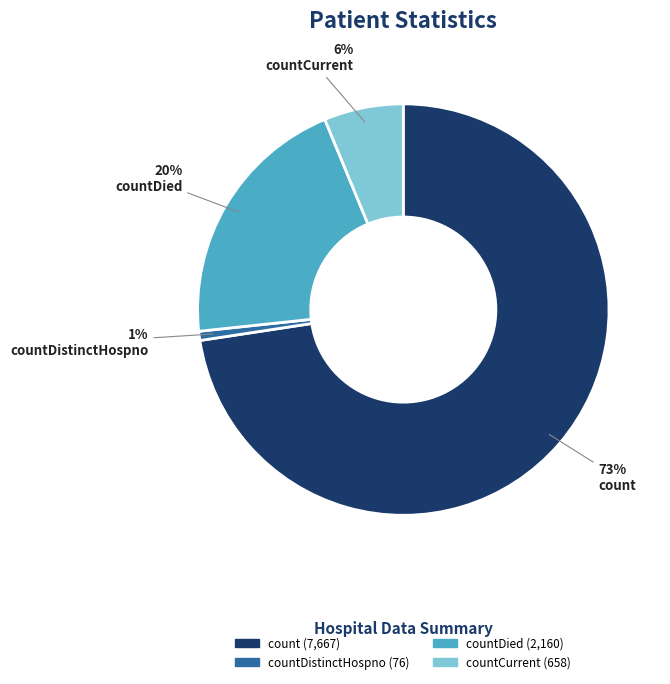

To the nearest percent, what is the average slice percentage?

25%